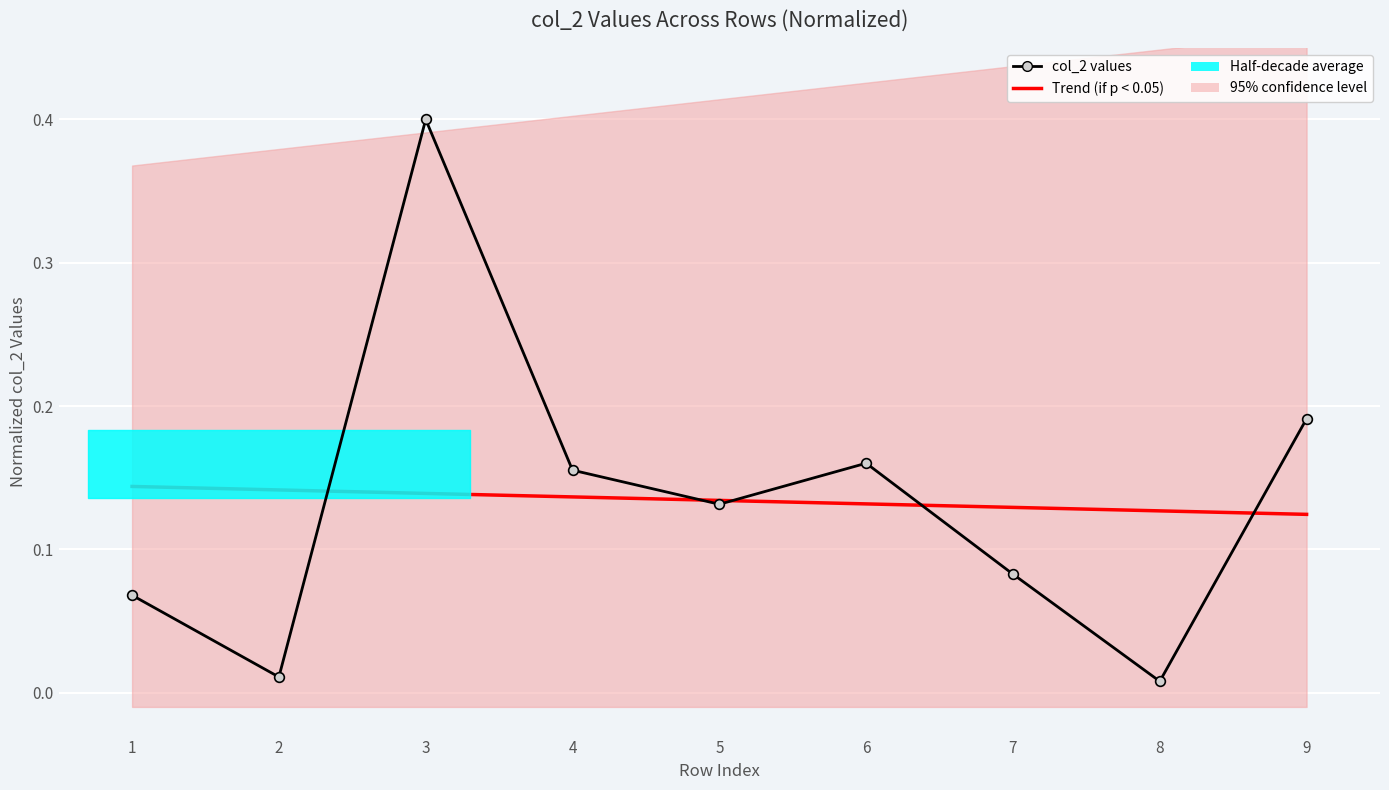

True or false: Trend (if p < 0.05) has more than 0 points higher than both neighbors.

False